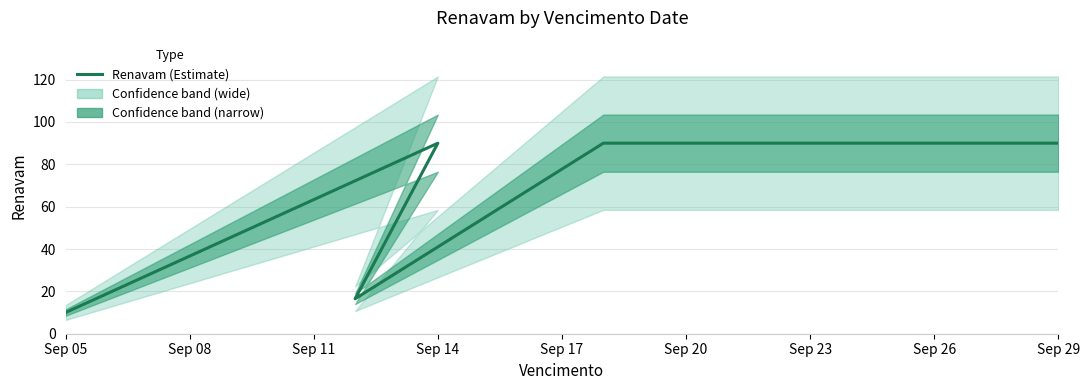

True or false: the data shows 90.0 at Sep 14.

True